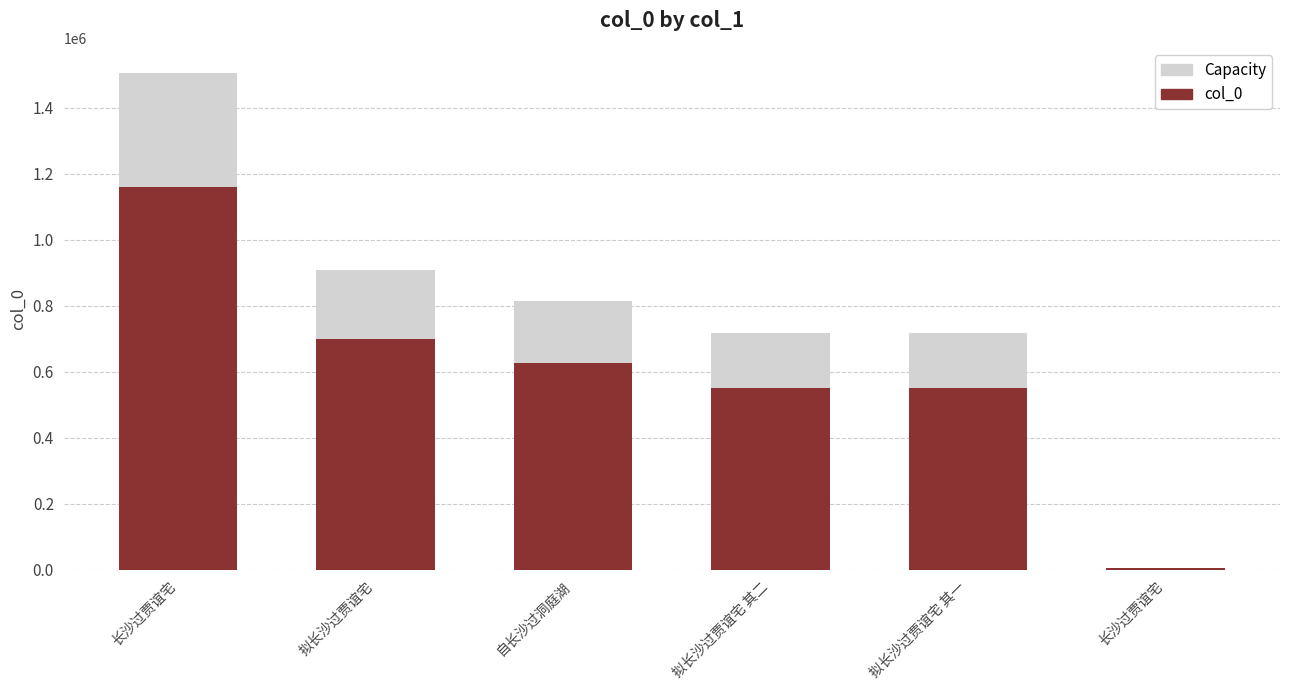

At which category does the chart reach its peak across all series?

长沙过贾谊宅